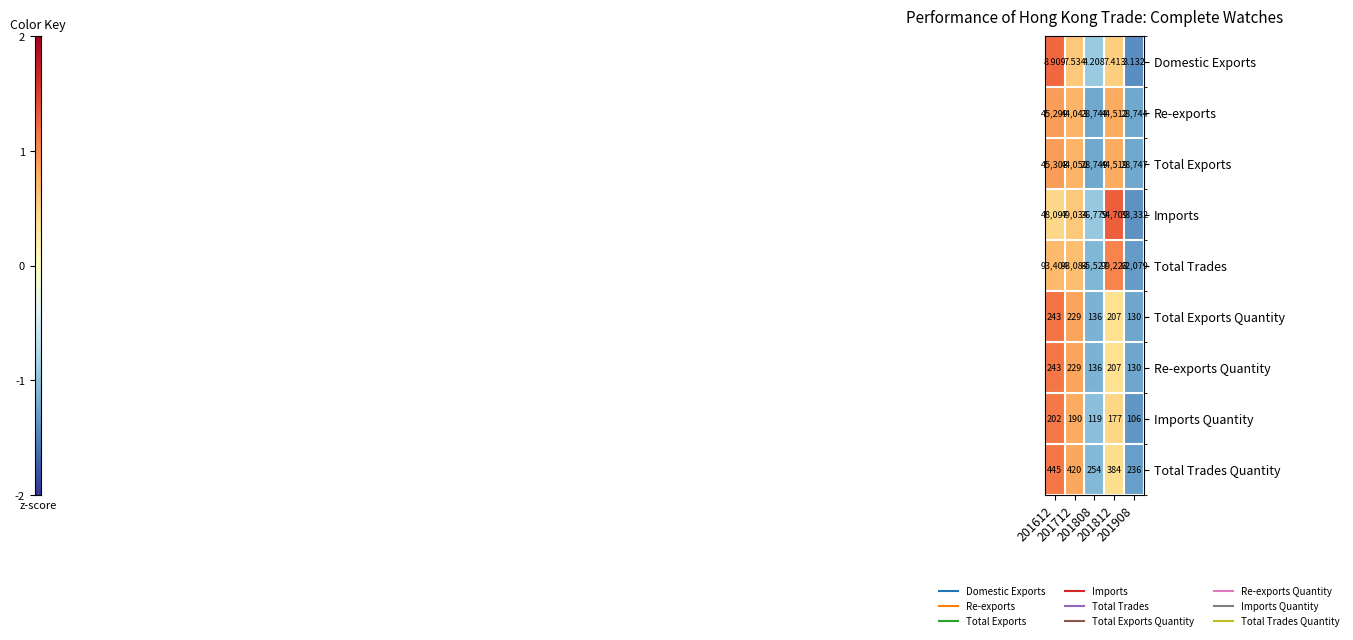

Which series has the largest total across all categories?

Total Trades